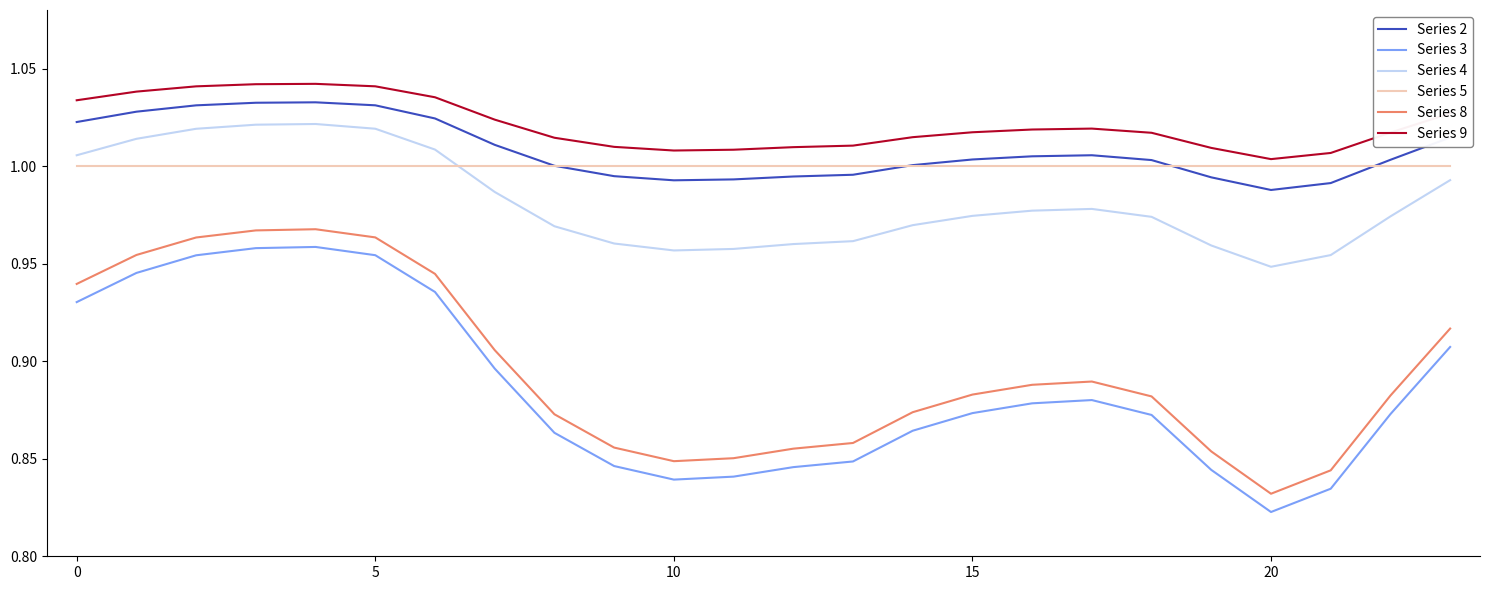

True or false: Series 5 and Series 4 cross at least once.

True